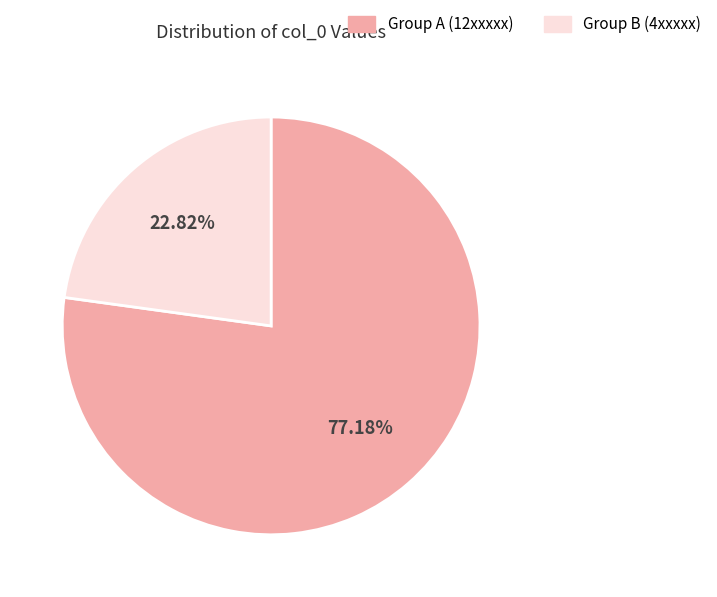

Does any single category account for the majority?

Yes